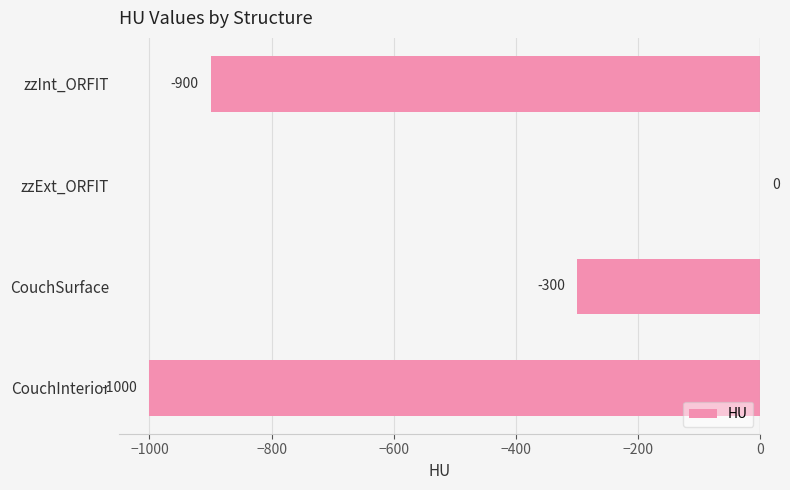

Count the number of values greater than -300.

1